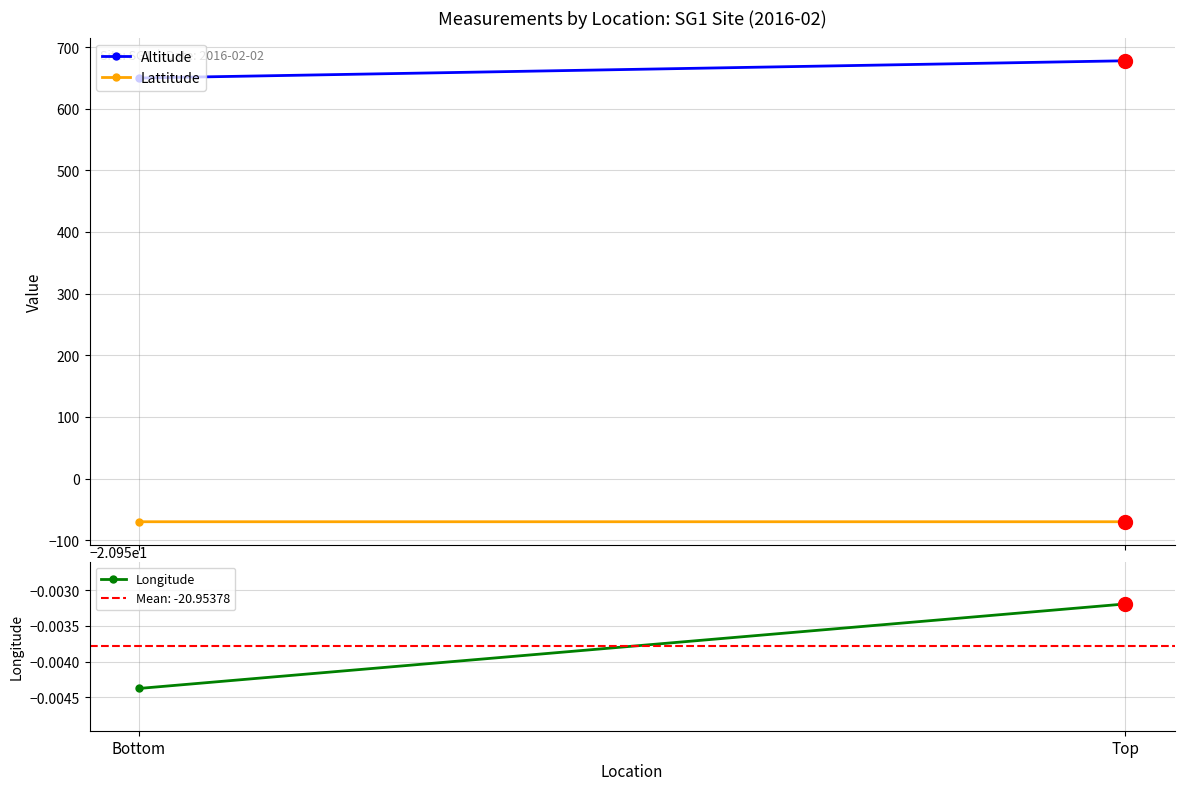

Rank the categories by Altitude value from highest to lowest.

Top, Bottom